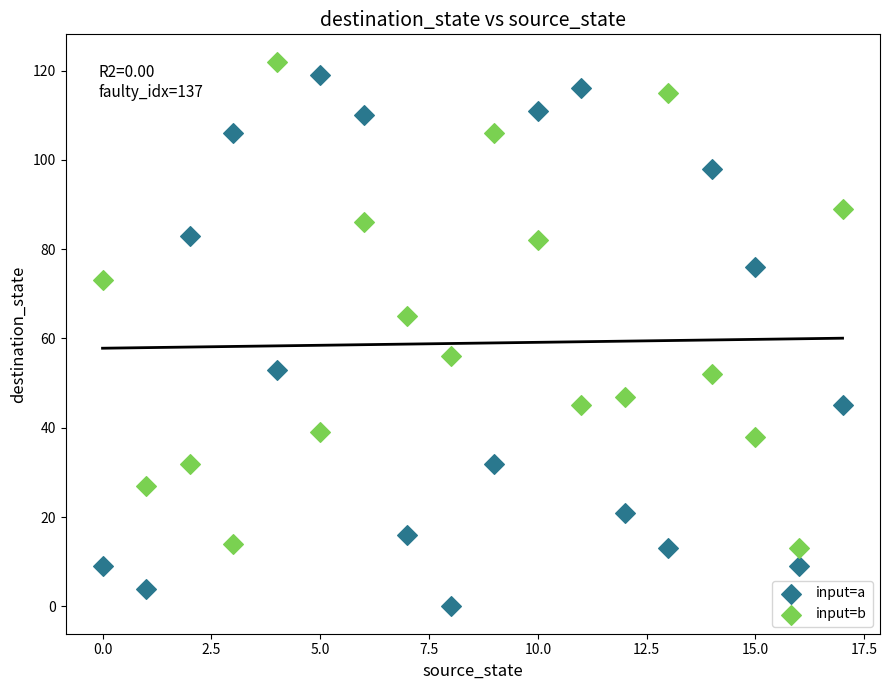

Across all data points, what is the range of Y values (max minus min)?

122